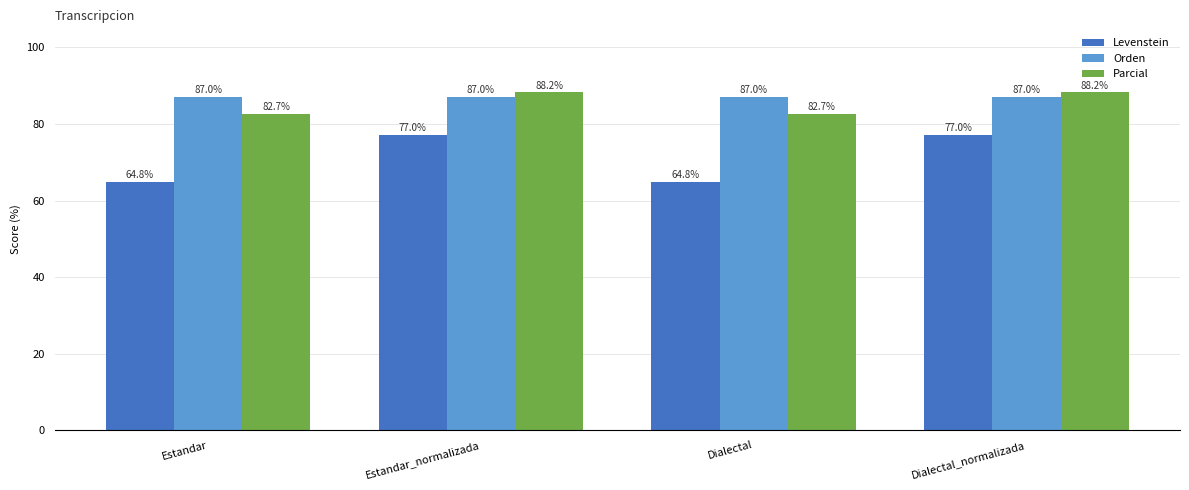

The Orden series shows 87.0 at Estandar. True or false?

True